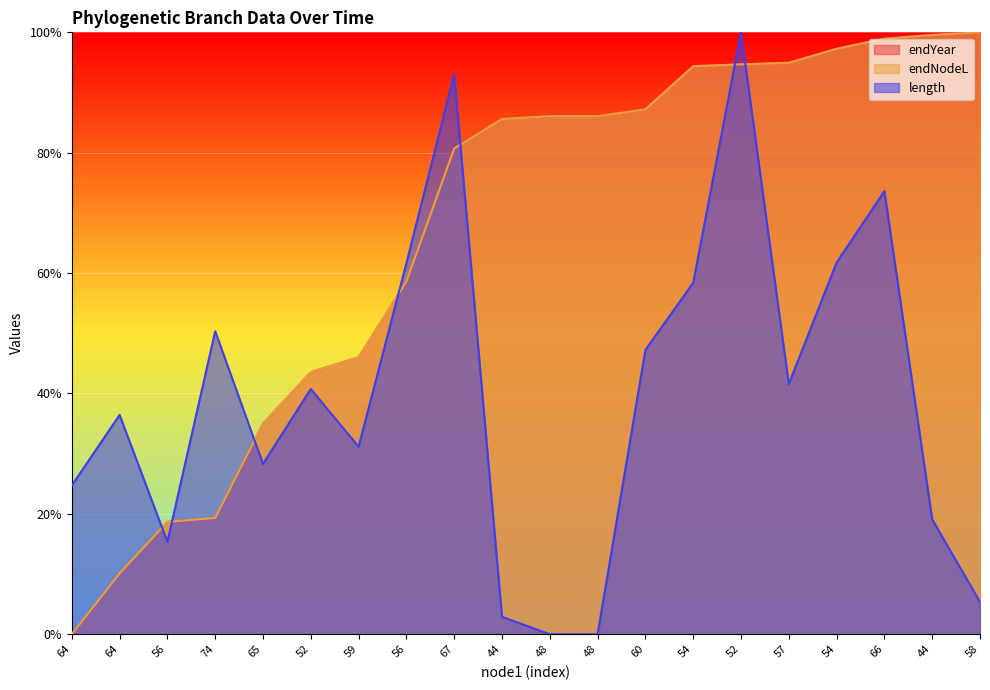

Does the chart display data point markers on the line(s)?

No